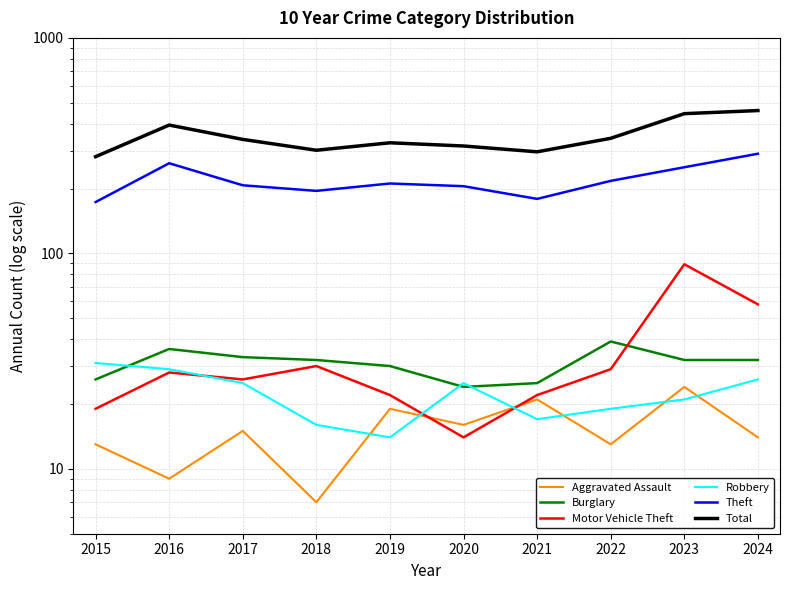

In Total, how many points are lower than both neighbors (excluding endpoints)?

2